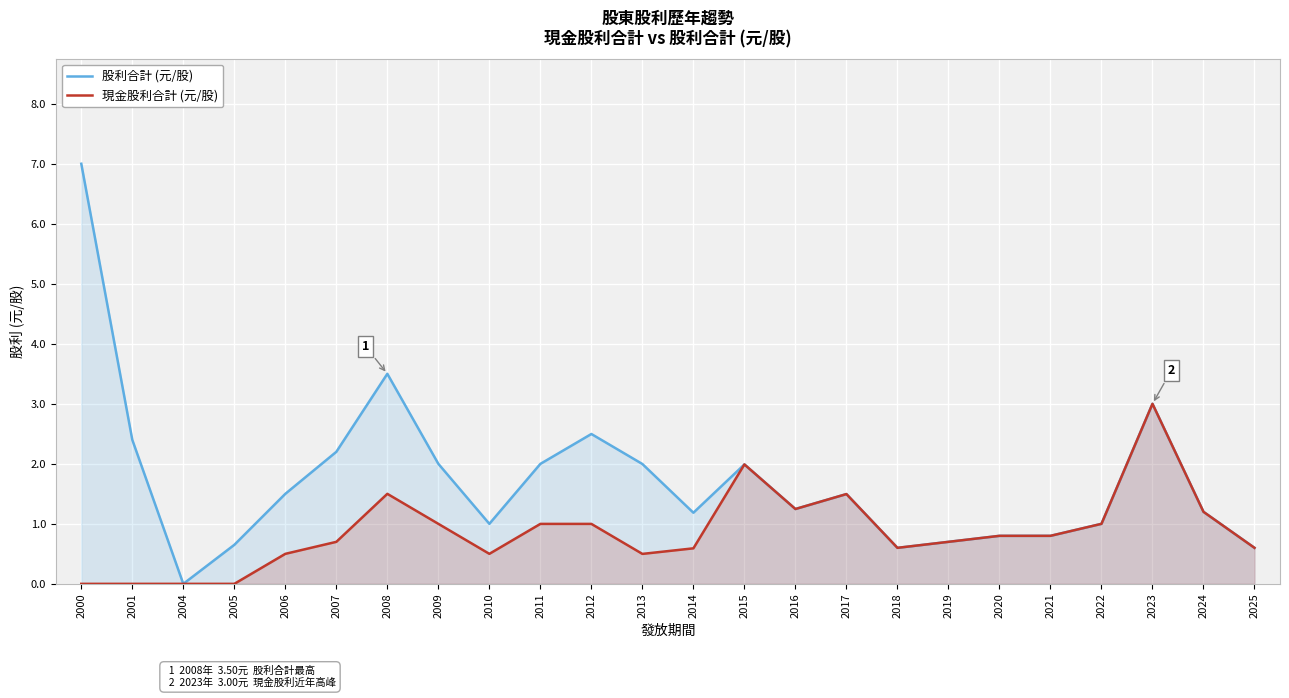

Where is the first local maximum for 股利合計 (元/股)?

2008